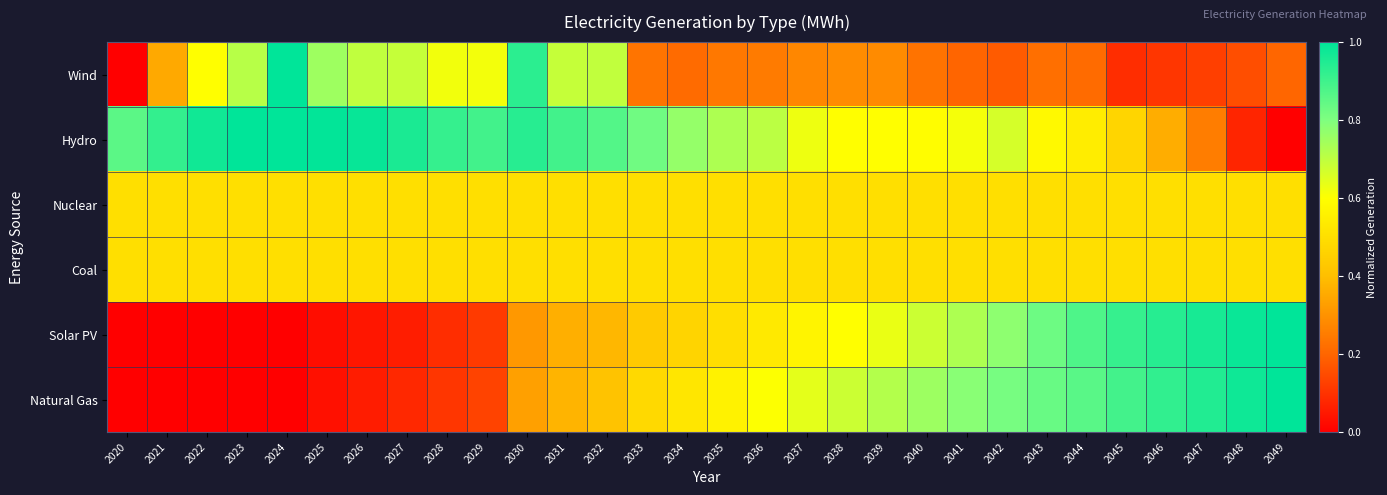

Between 2036 and 2023, which is larger?

2023